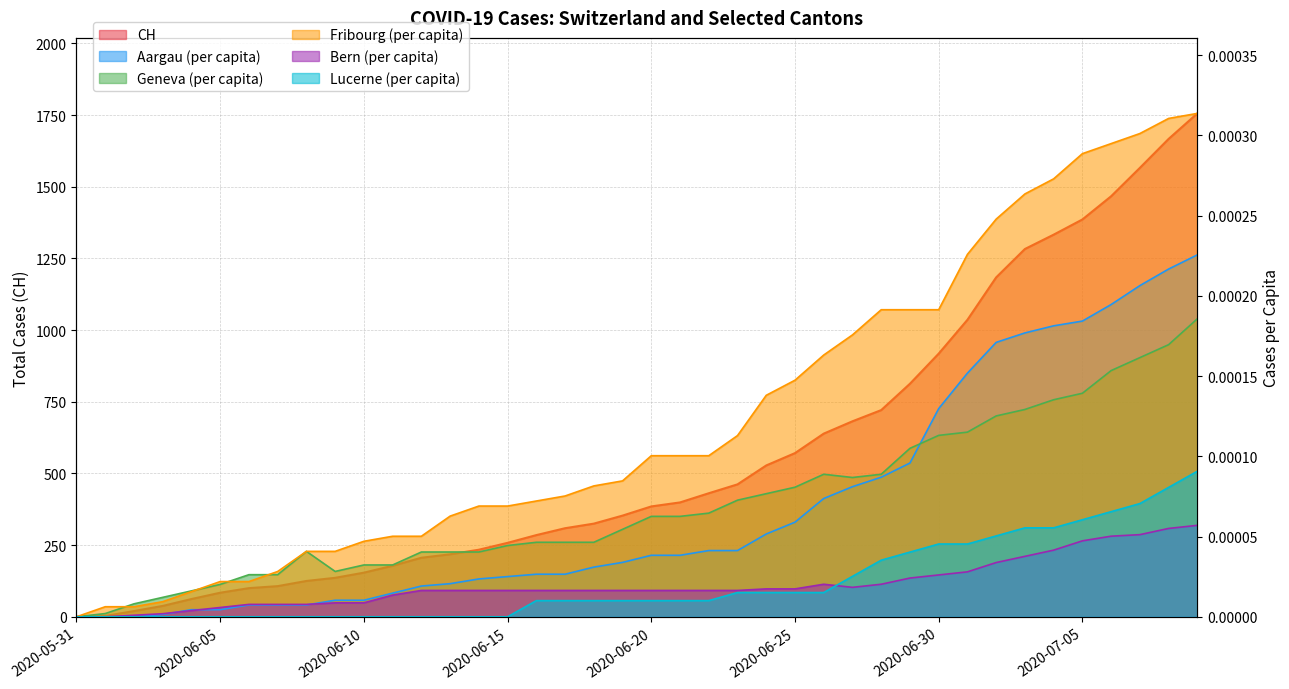

Does the chart display data point markers on the line(s)?

No